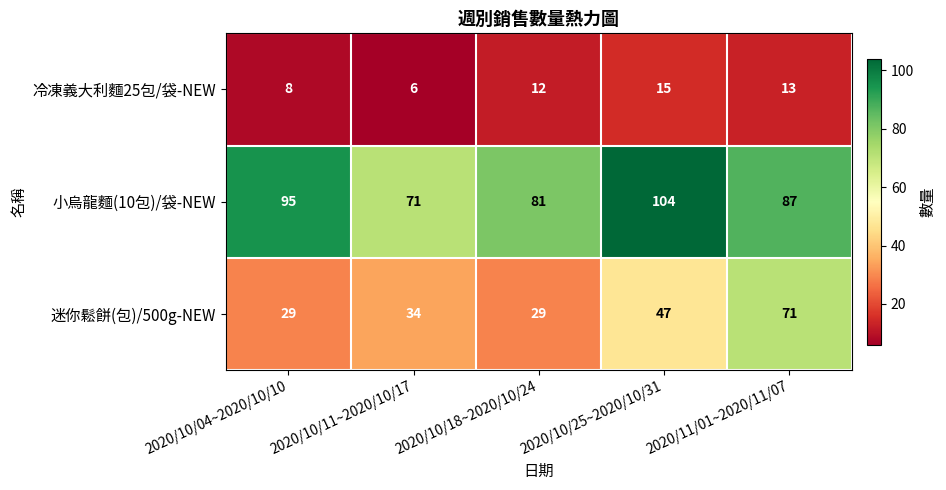

Which series has the widest spread of values?

迷你鬆餅(包)/500g-NEW